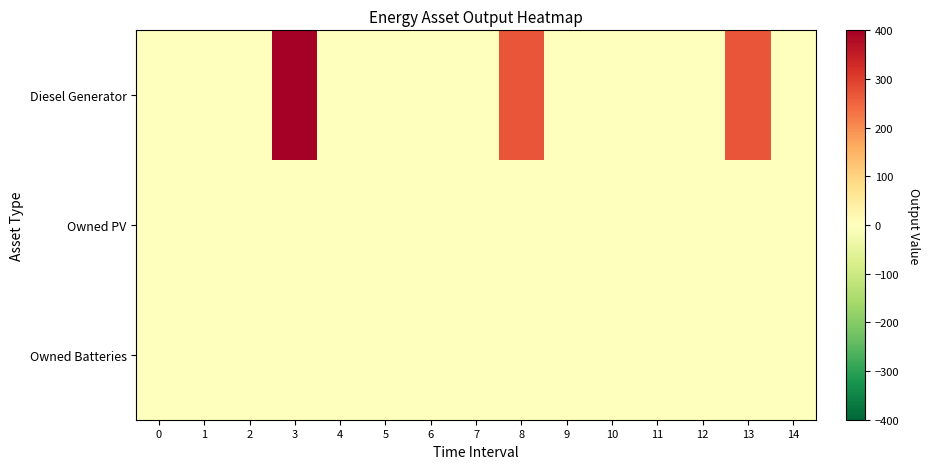

Reading left to right, extract all data points from this chart.

Diesel Generator: 0=0	1=0	2=0	3=400	4=0	5=0	6=0	7=0	8=271	9=0	10=0	11=0	12=0	13=271	14=0
Owned PV: 0=0	1=0	2=0	3=0	4=0	5=0	6=0	7=0	8=0	9=0	10=0	11=0	12=0	13=0	14=0
Owned Batteries: 0=0	1=0	2=0	3=0	4=0	5=0	6=0	7=0	8=0	9=0	10=0	11=0	12=0	13=0	14=0